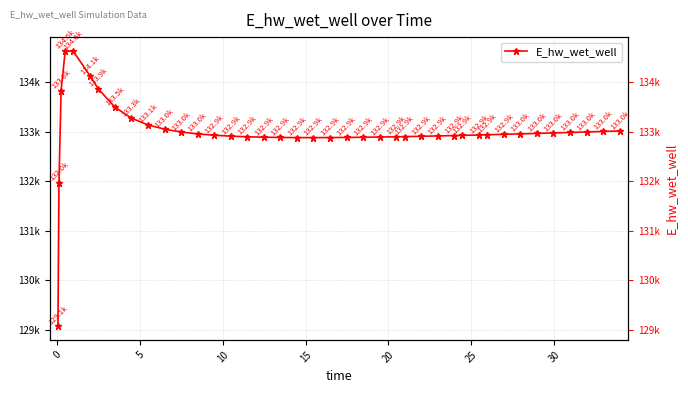

How many series are shown in this chart?

1